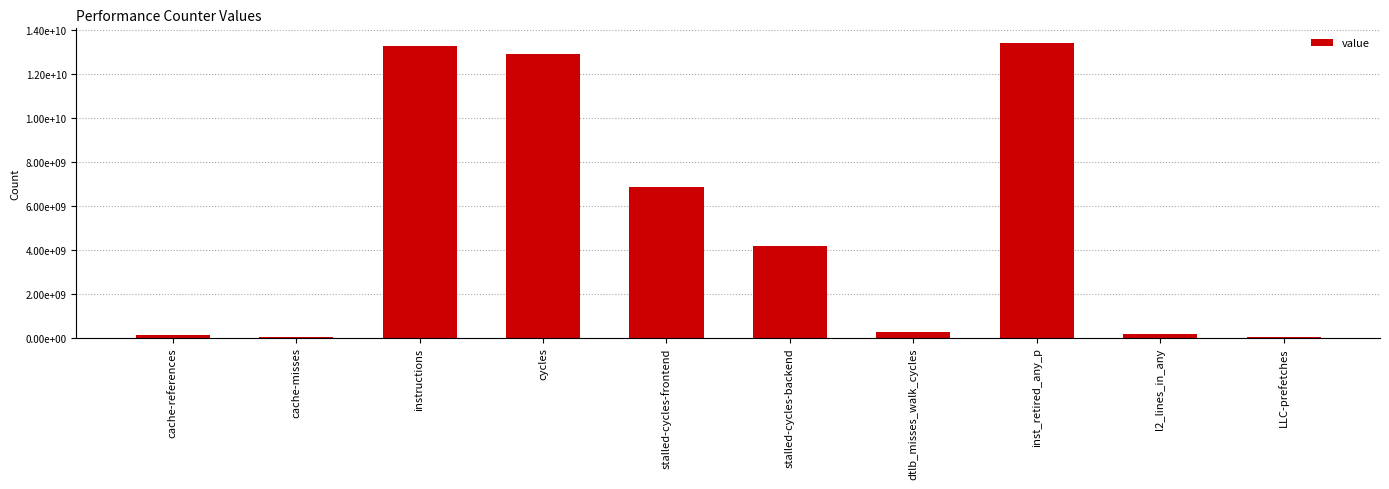

Is it true that the value at cache-misses is 22086084?

False